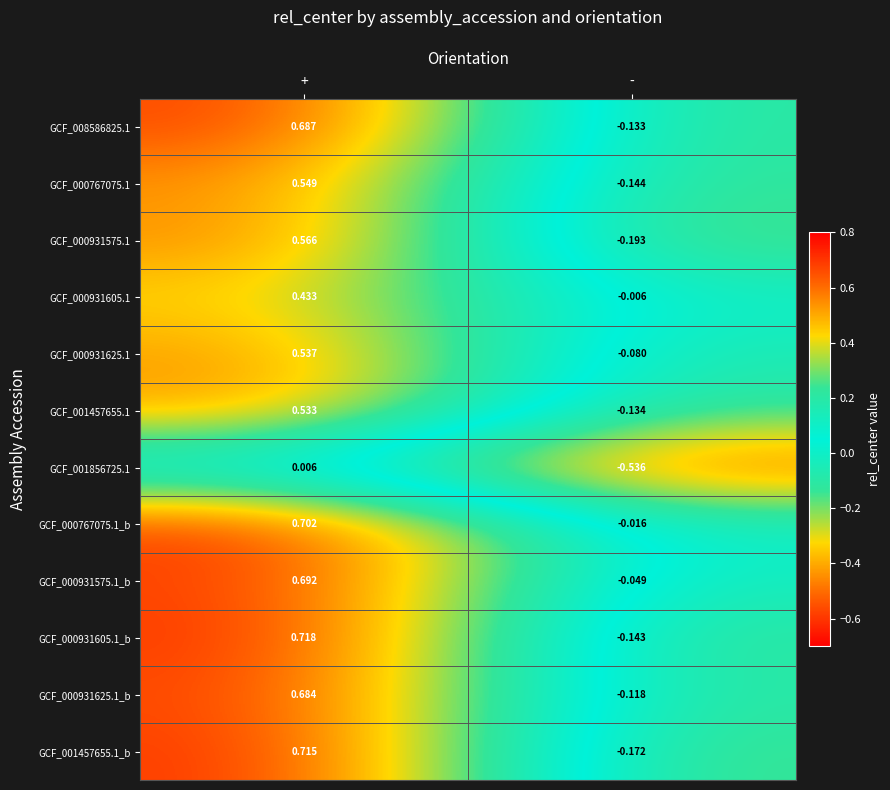

At which label does GCF_000931625.1 reach its minimum?

-